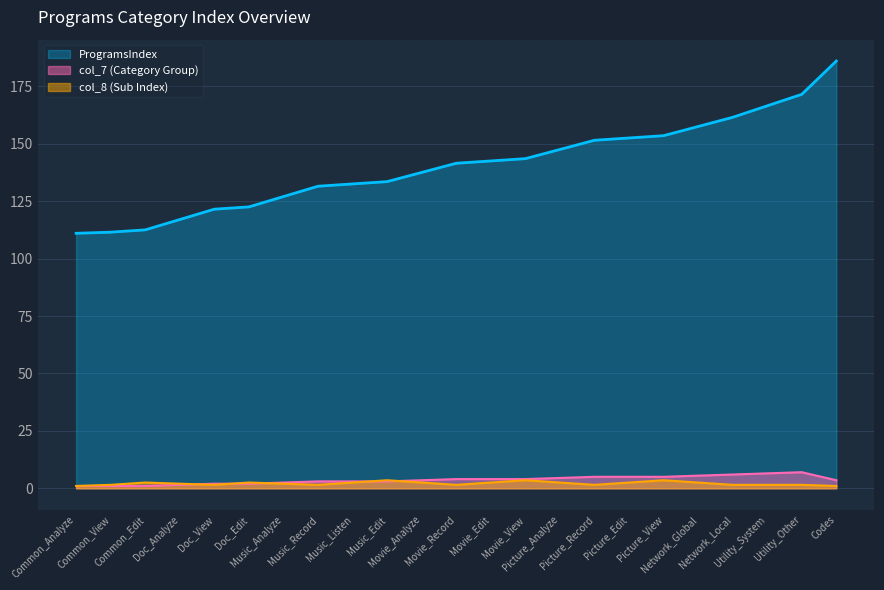

True or false: col_8 has more than 1 interior local peaks.

True